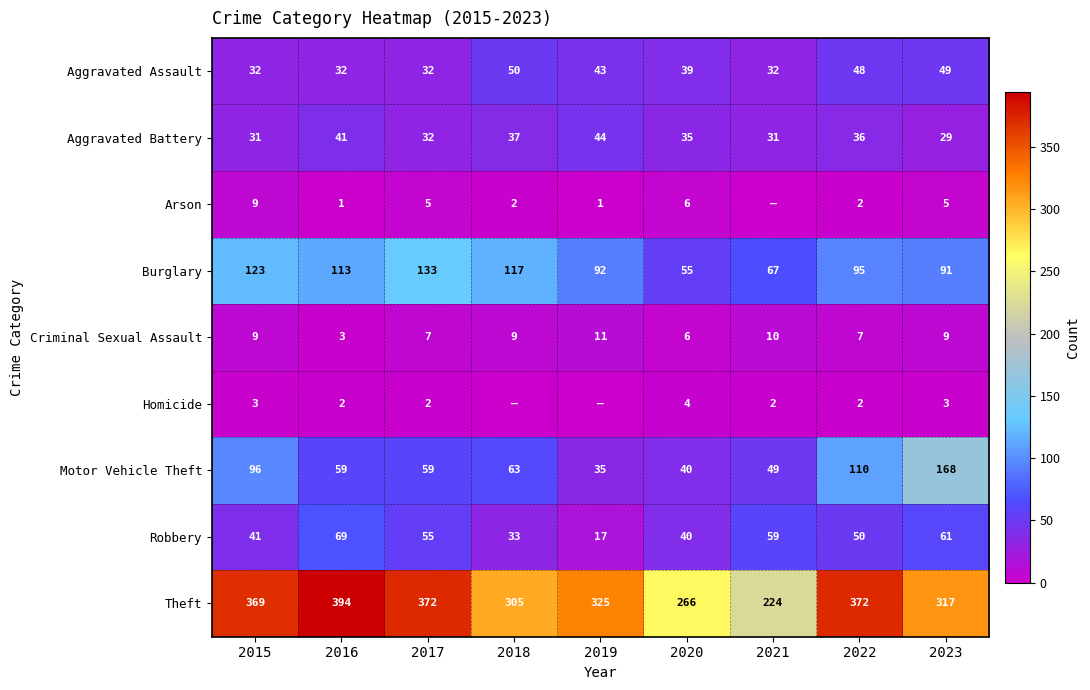

How many Criminal Sexual Assault values are between 7 and 9?

5